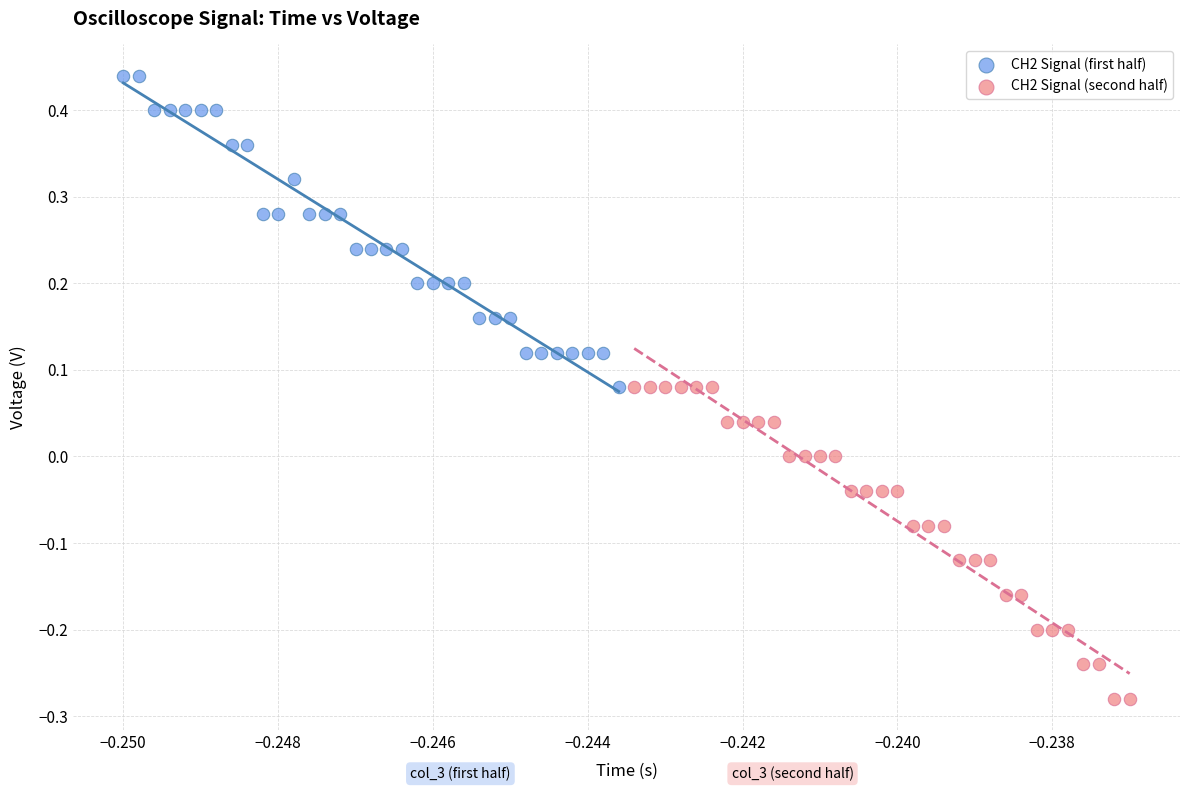

Which series contains the highest Y value?

CH2 Signal (first half)